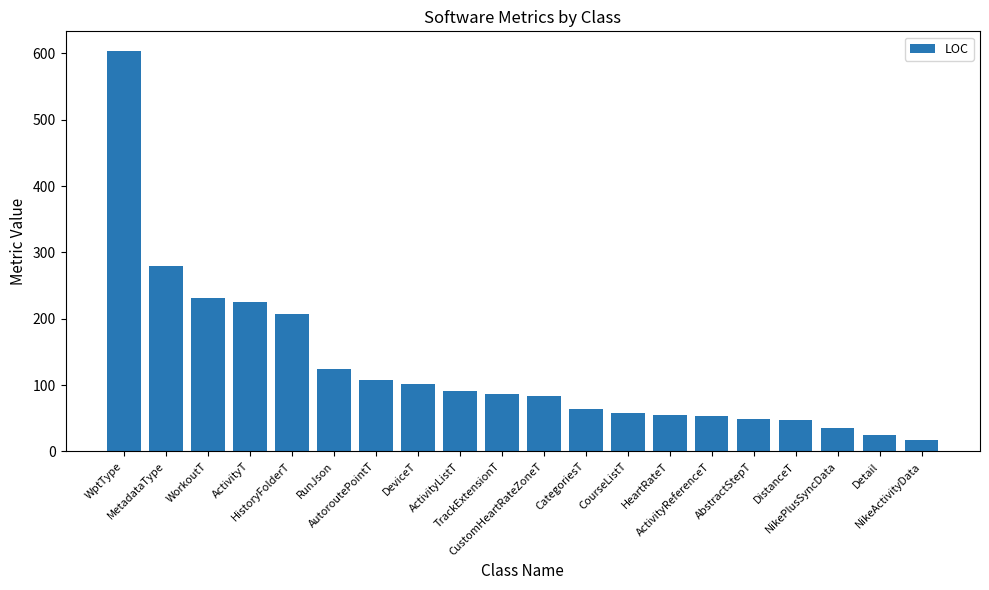

How many values are below 86?

10